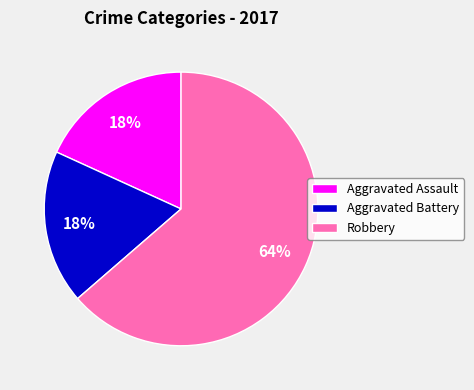

Is it true that Robbery is 64% of the pie?

True